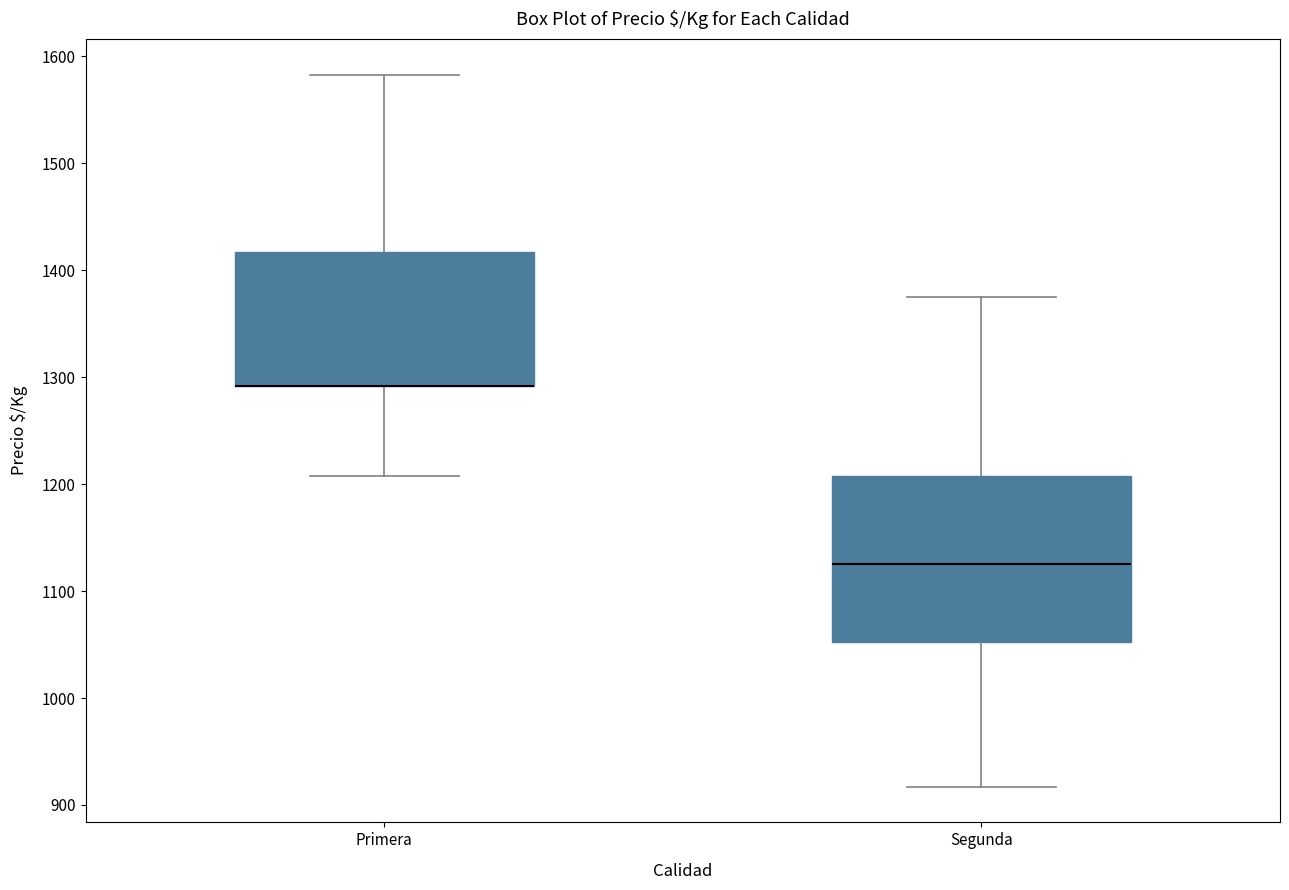

Reading left to right, transcribe this box plot: for each box, give where its median line is, the range the box spans, and where its two whiskers end, as read against the y-axis. The values are not printed on the chart, so give them approximately, as read against the axis.

Primera: median 1290 (drawn on the box's lower edge), box 1290 to 1420, whiskers 1210 to 1580
Segunda: median 1130, box 1050 to 1210, whiskers 920 to 1380